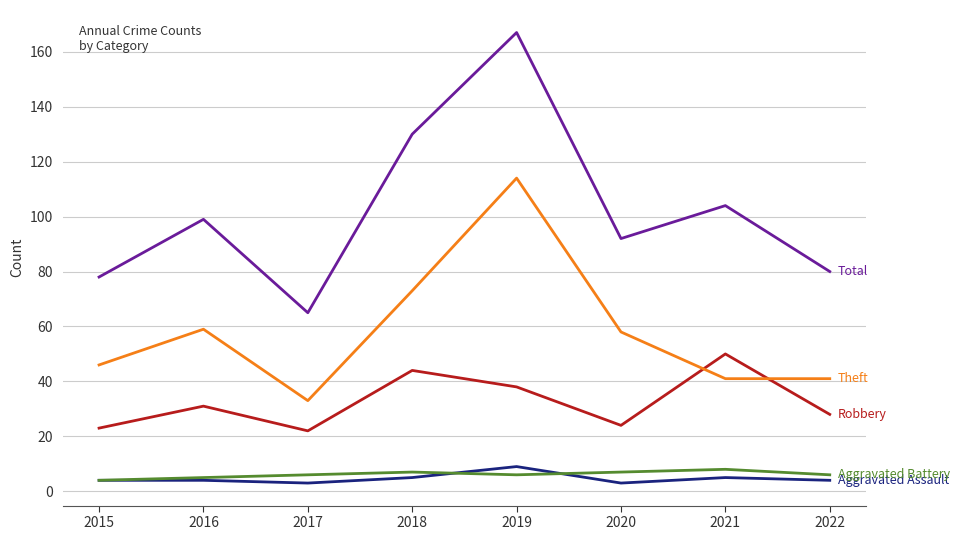

Reading left to right, extract all data points from this chart.

Aggravated Assault: 2015=4	2016=4	2017=3	2018=5	2019=9	2020=3	2021=5	2022=4
Aggravated Battery: 2015=4	2016=5	2017=6	2018=7	2019=6	2020=7	2021=8	2022=6
Robbery: 2015=23	2016=31	2017=22	2018=44	2019=38	2020=24	2021=50	2022=28
Theft: 2015=46	2016=59	2017=33	2018=73	2019=114	2020=58	2021=41	2022=41
Total: 2015=78	2016=99	2017=65	2018=130	2019=167	2020=92	2021=104	2022=80